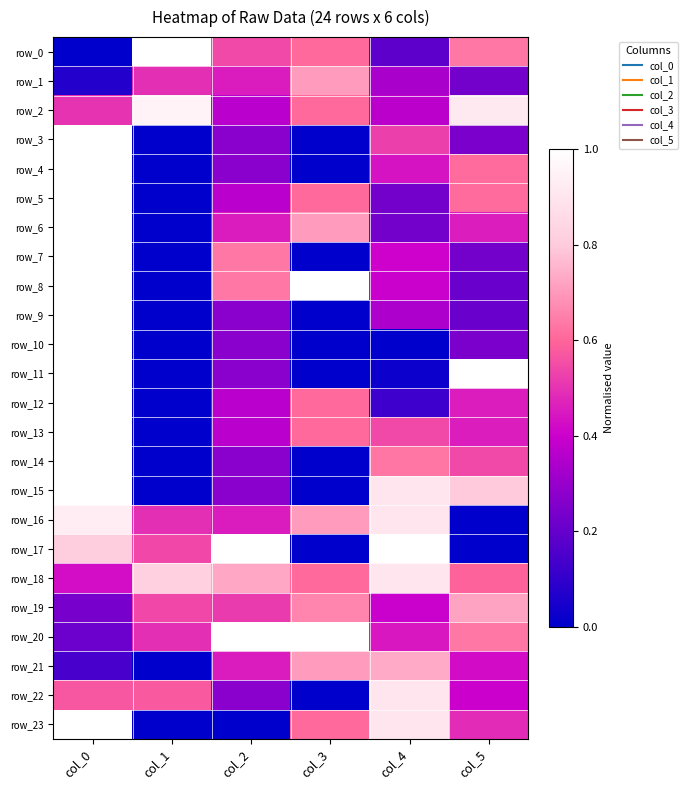

Between col_4 and col_5, which series saw the biggest shift?

row_17